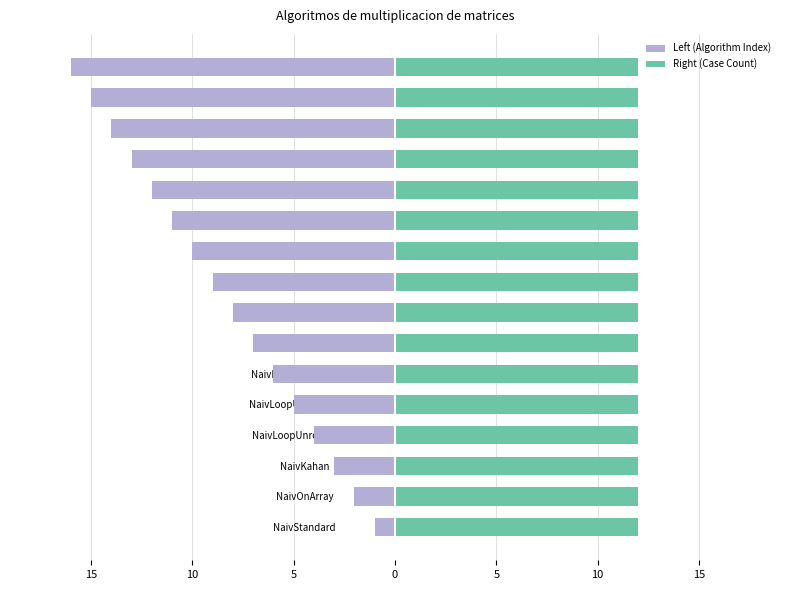

The value of Left (Algorithm Index) at NaivLoopUnrollingFour is -2.0. True or false?

False